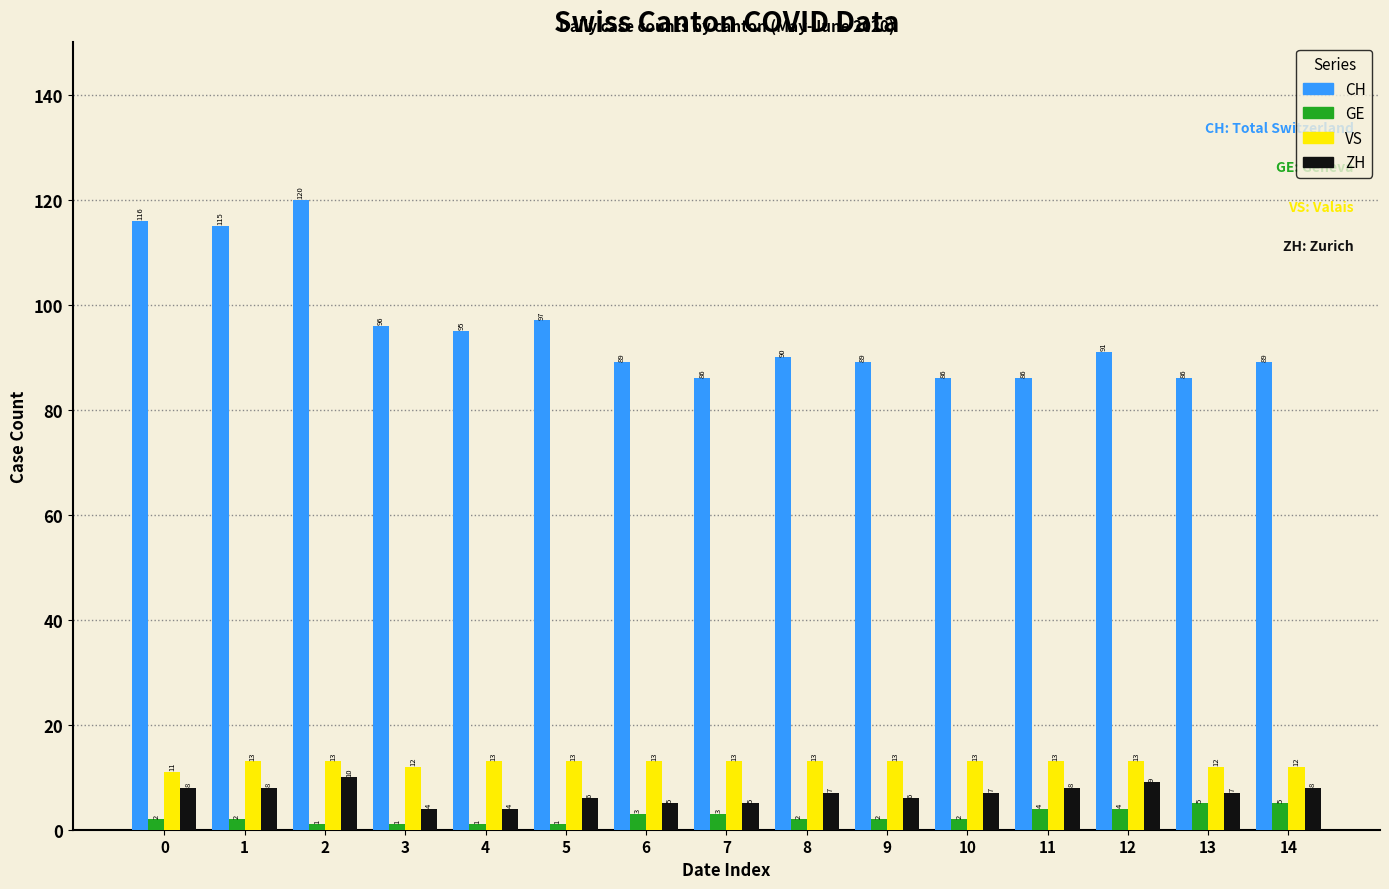

Are the bars grouped side by side (vs. stacked)?

Yes